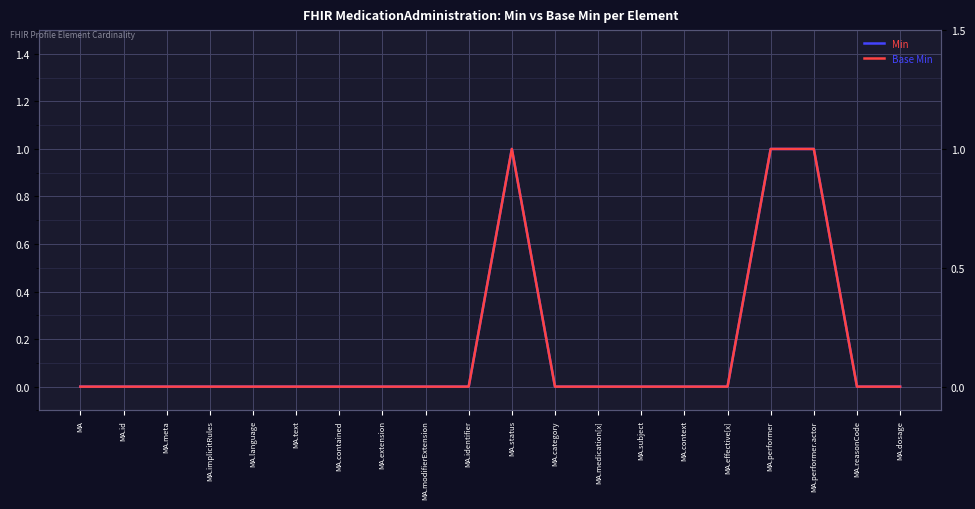

How many lines are shown in the chart?

2